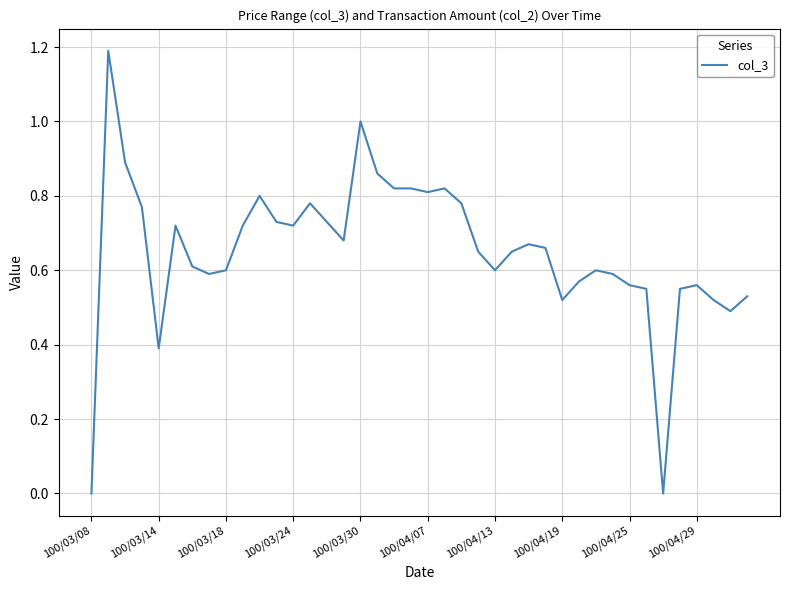

What is the difference between the maximum and minimum values?

1.2